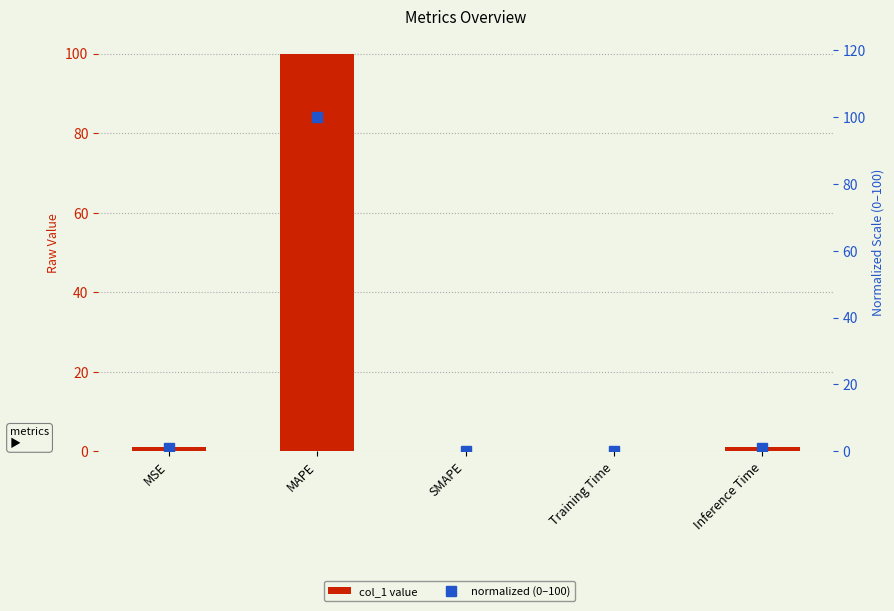

Is it true that col_1 value equals 1.7 at MSE?

False